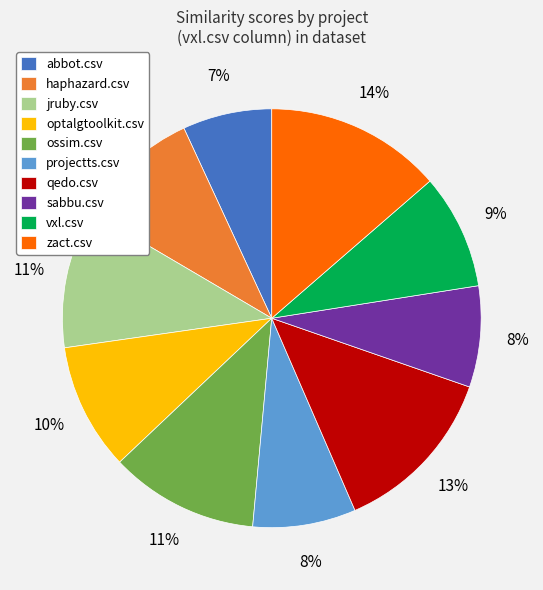

Combined, do ossim.csv and haphazard.csv account for over 50%?

No